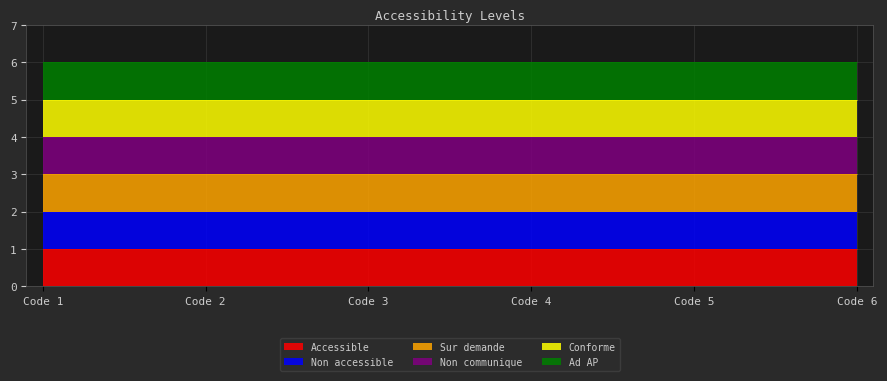

Is it true that Non communique equals 4 at 1?

True